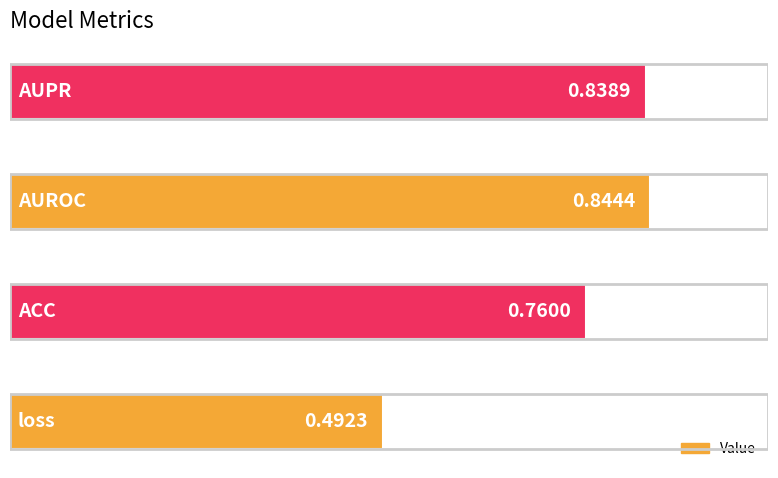

How many values are between 0 and 1?

4